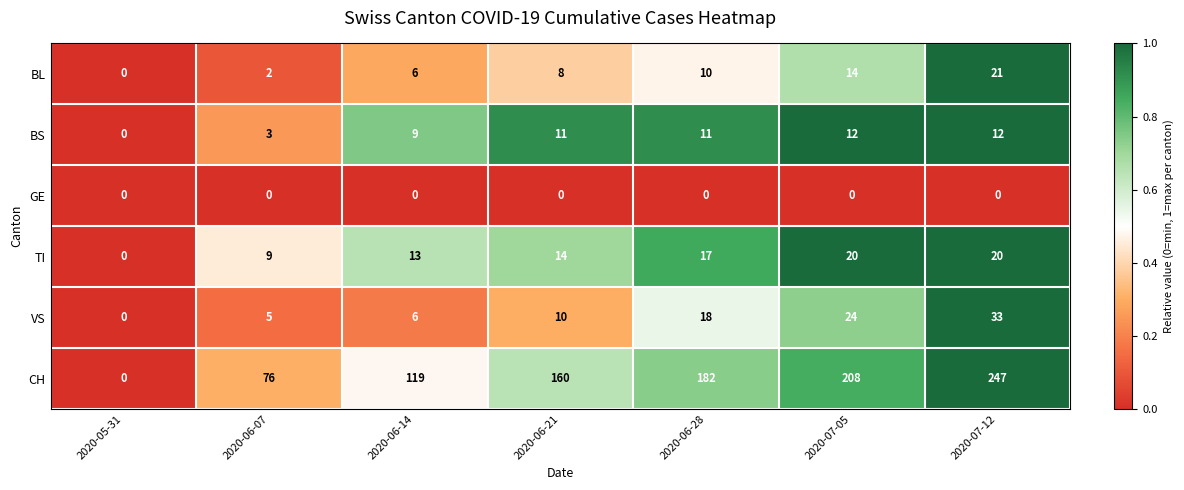

Between 2020-06-14 and 2020-06-28, which series saw the biggest shift?

CH